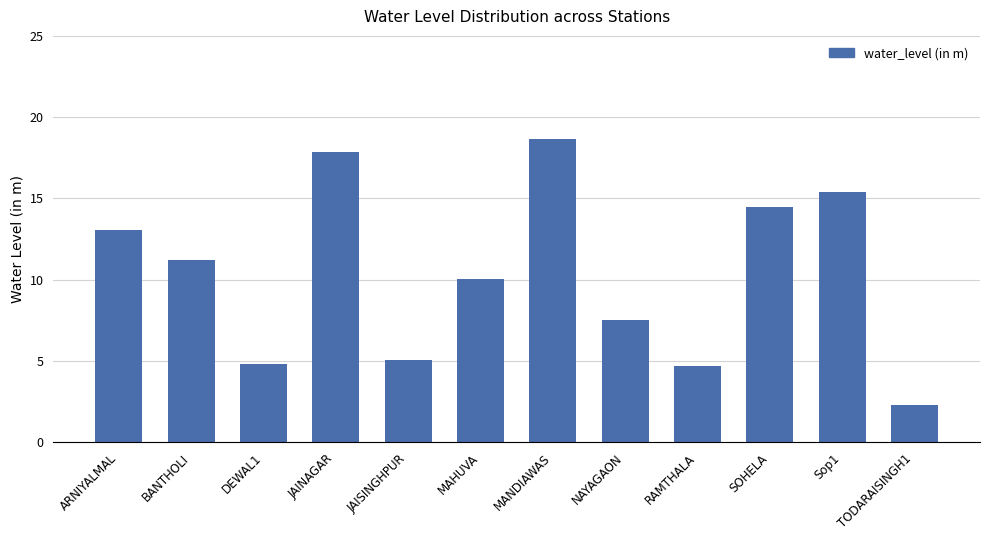

What is the difference between the values at MAHUVA and Sop1?

5.4